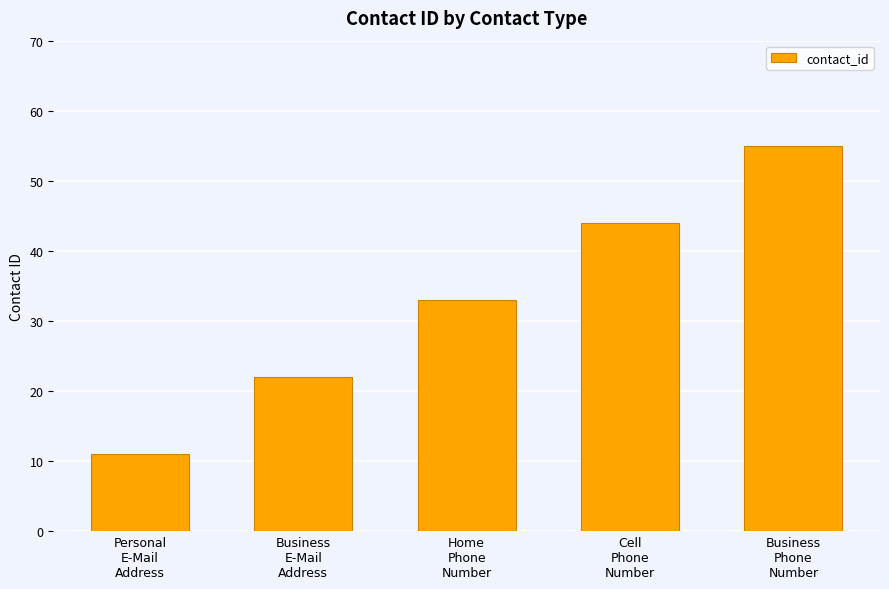

Reading left to right, transcribe all the data shown in this chart.

Personal
E-Mail
Address=11	Business
E-Mail
Address=22	Home
Phone
Number=33	Cell
Phone
Number=44	Business
Phone
Number=55